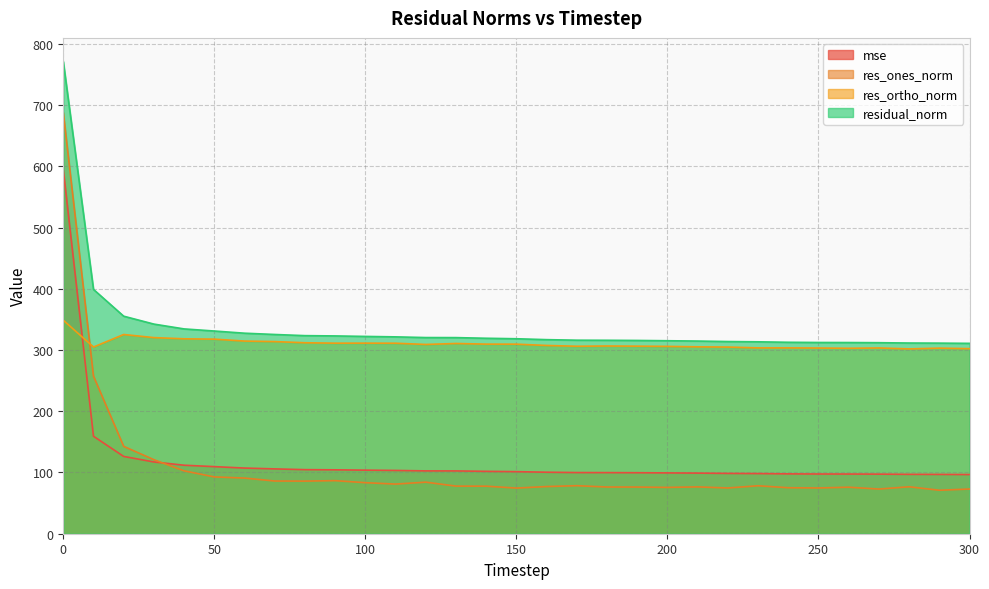

How many data points does each series have?

31